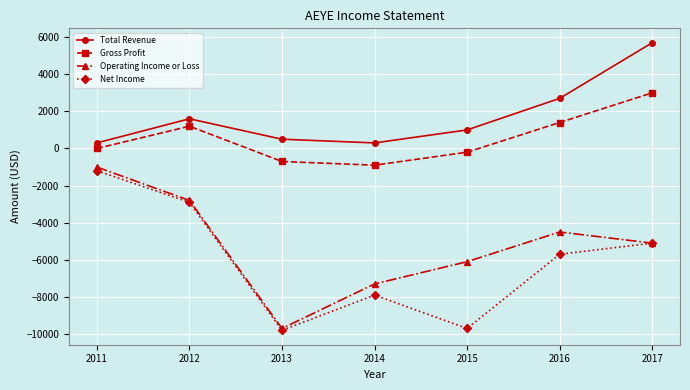

In Operating Income or Loss, how many points are higher than both neighbors (excluding endpoints)?

1